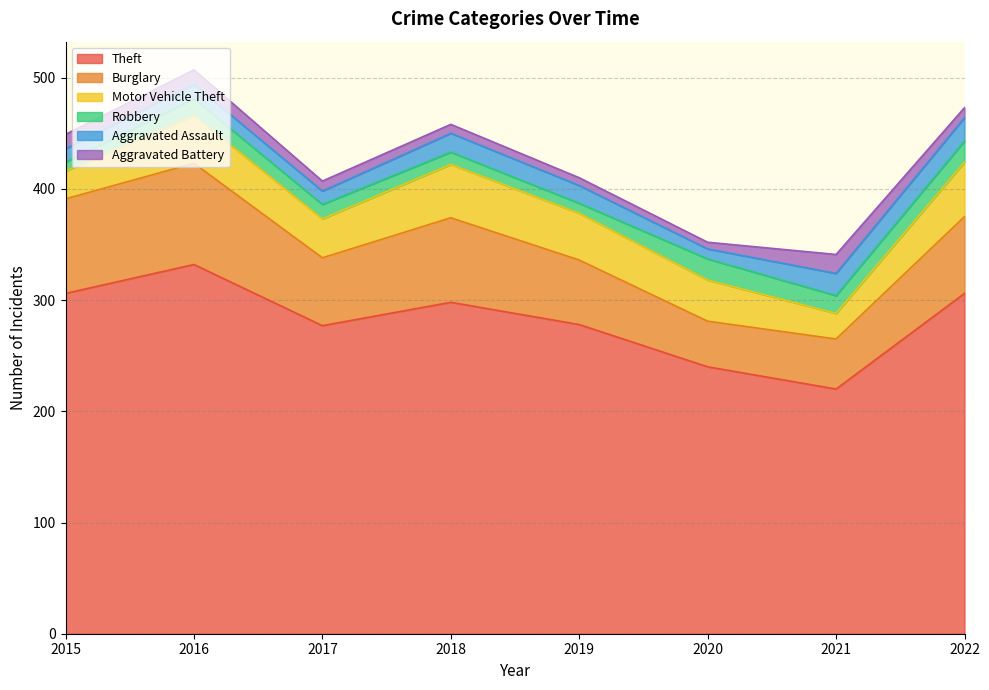

Reading right to left, transcribe all the data shown in this chart.

Theft: 306	220	240	278	298	277	332	306
Burglary: 69	45	41	58	76	61	91	85
Motor Vehicle Theft: 49	23	37	42	48	35	43	25
Robbery: 19	16	19	9	11	13	15	8
Aggravated Assault: 21	20	9	16	17	12	13	12
Aggravated Battery: 9	17	6	7	8	9	13	13